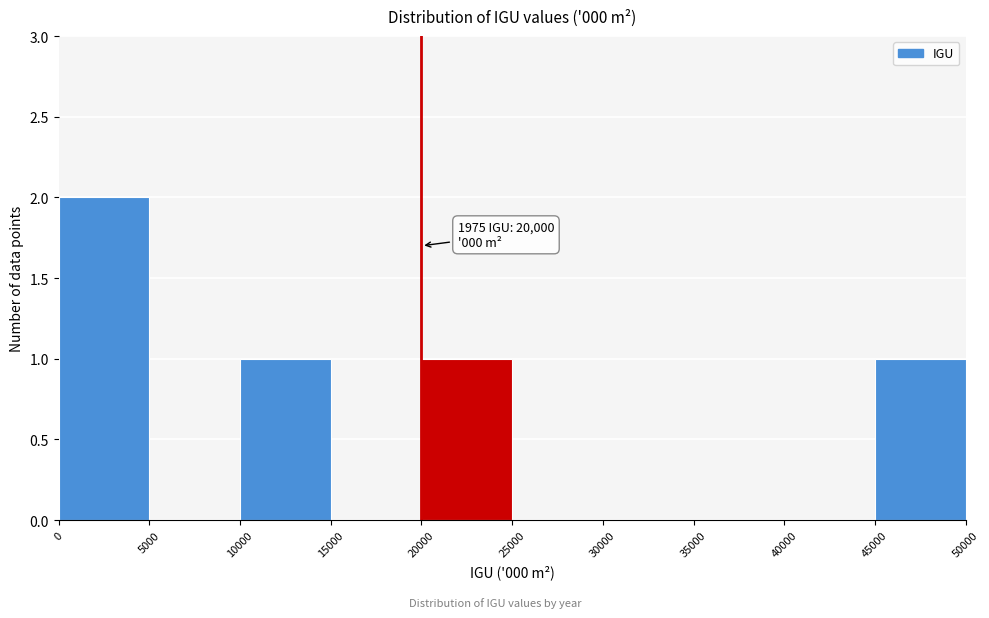

Which range on the x-axis has the tallest bar?

0 to 5000